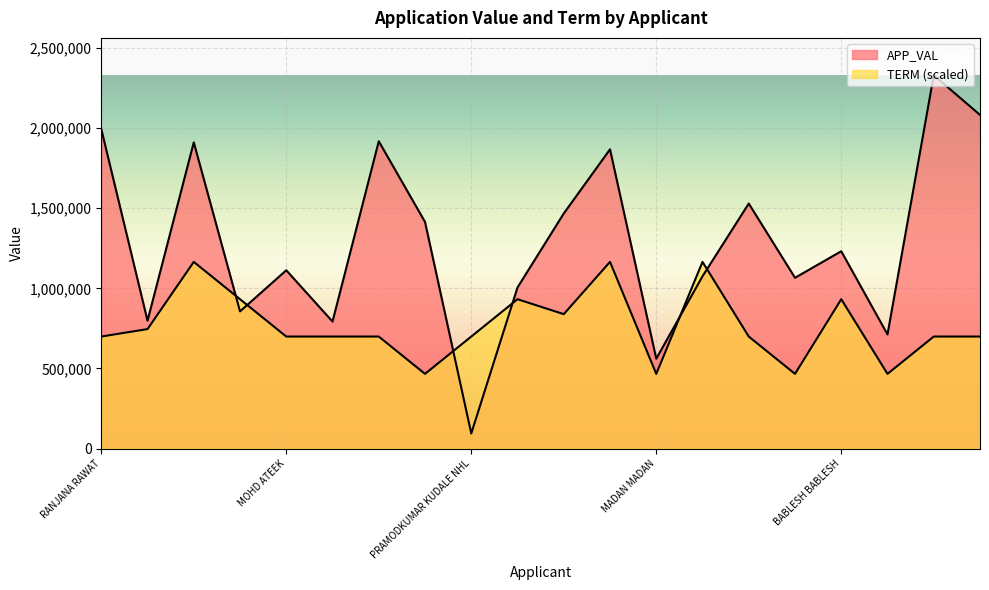

True or false: APP_VAL has more than 2 interior local peaks.

True